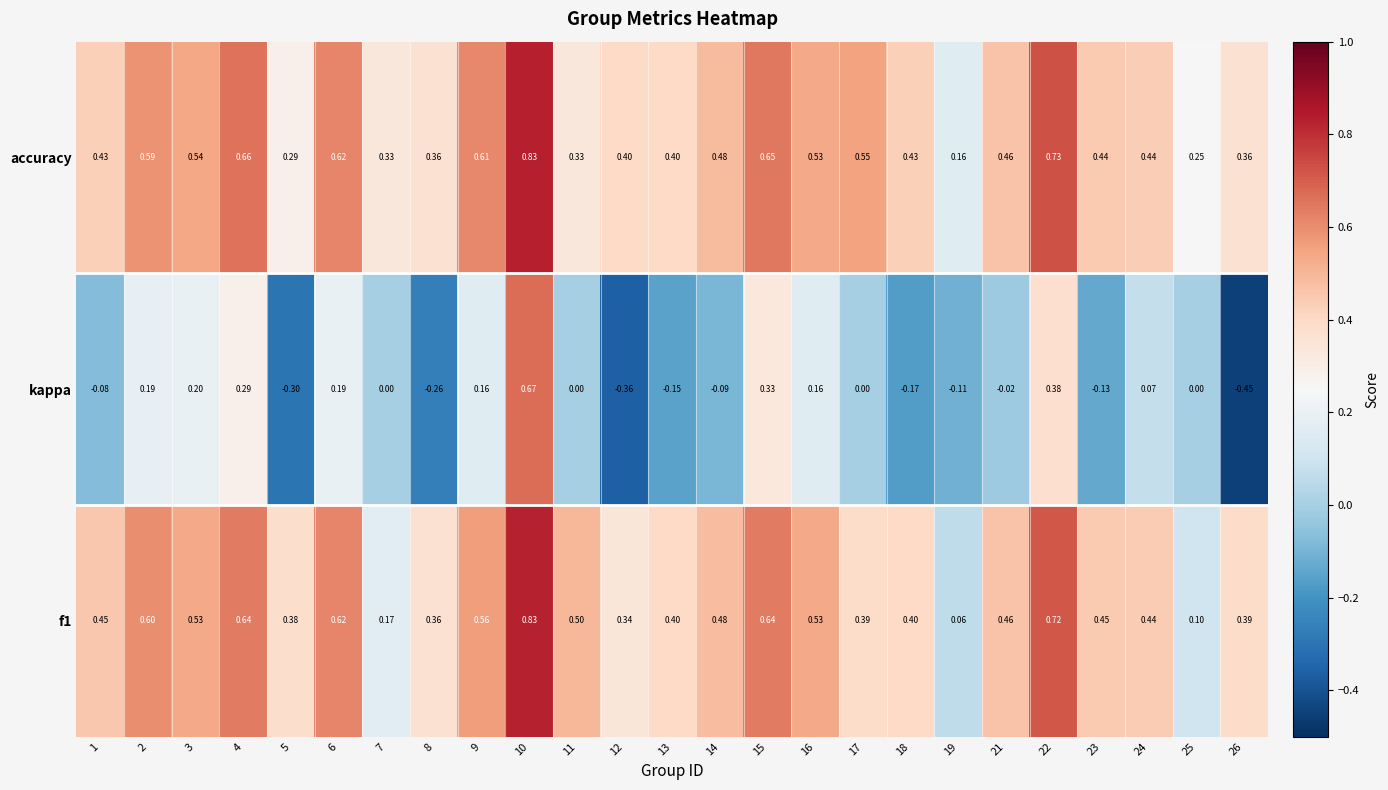

Is the value of kappa at 10 greater than the value of f1 at 23?

Yes